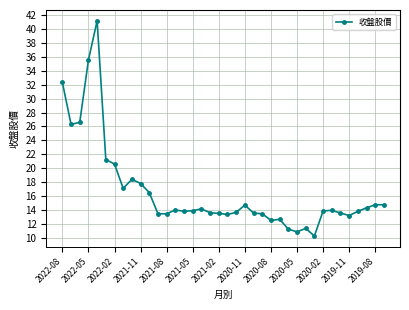

What is the maximum value shown in the chart?

41.2